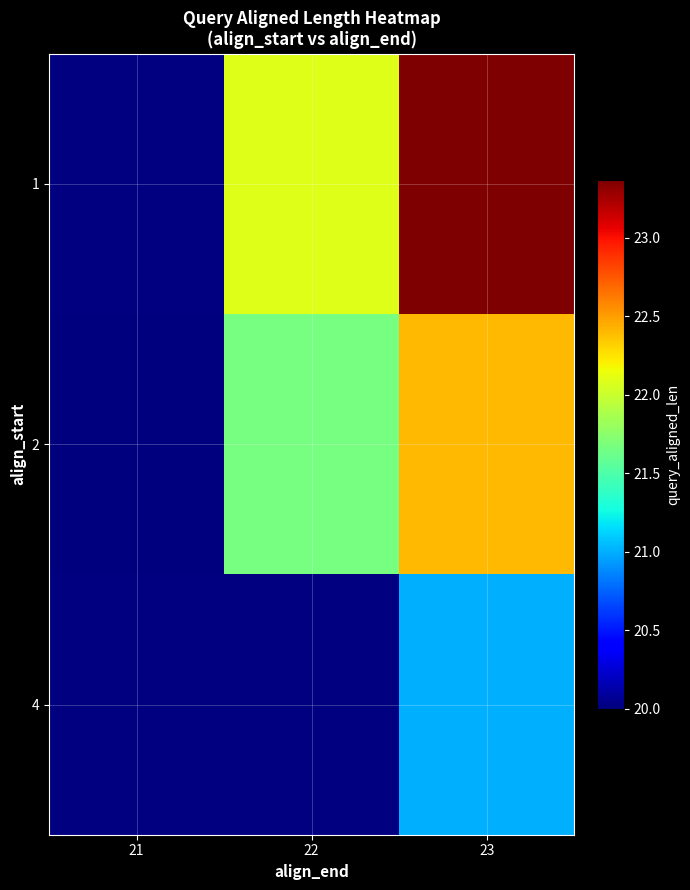

At which category is the sum across all series the highest?

23